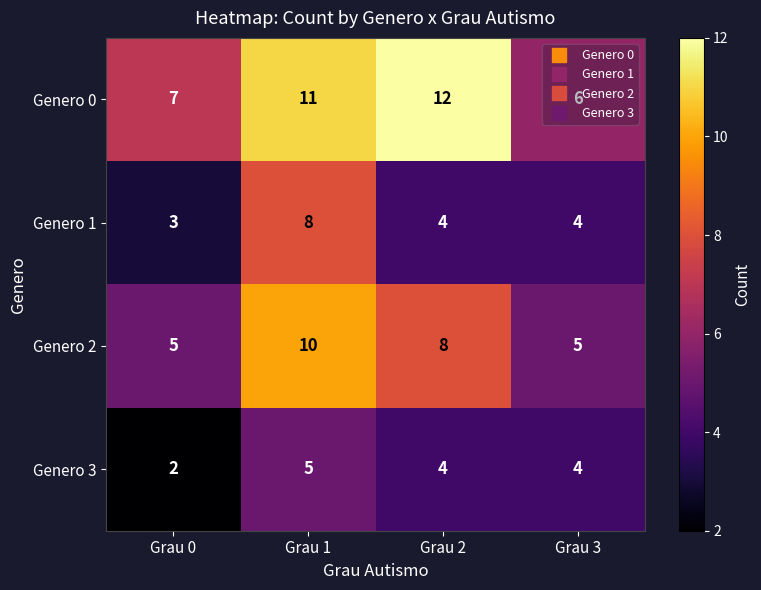

Which series has the largest total across all categories?

Genero 0